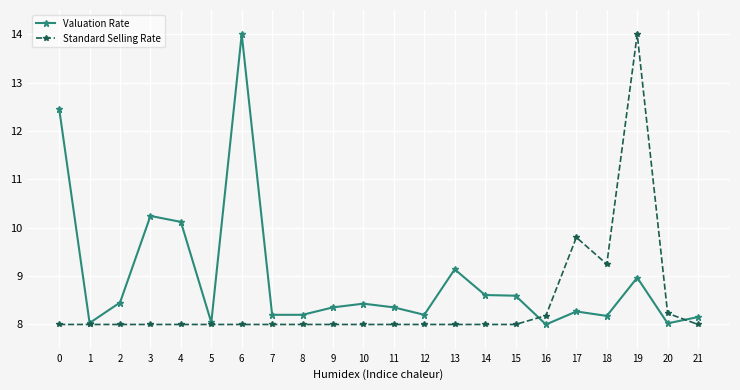

Which series changed the most between 6 and 9?

Valuation Rate